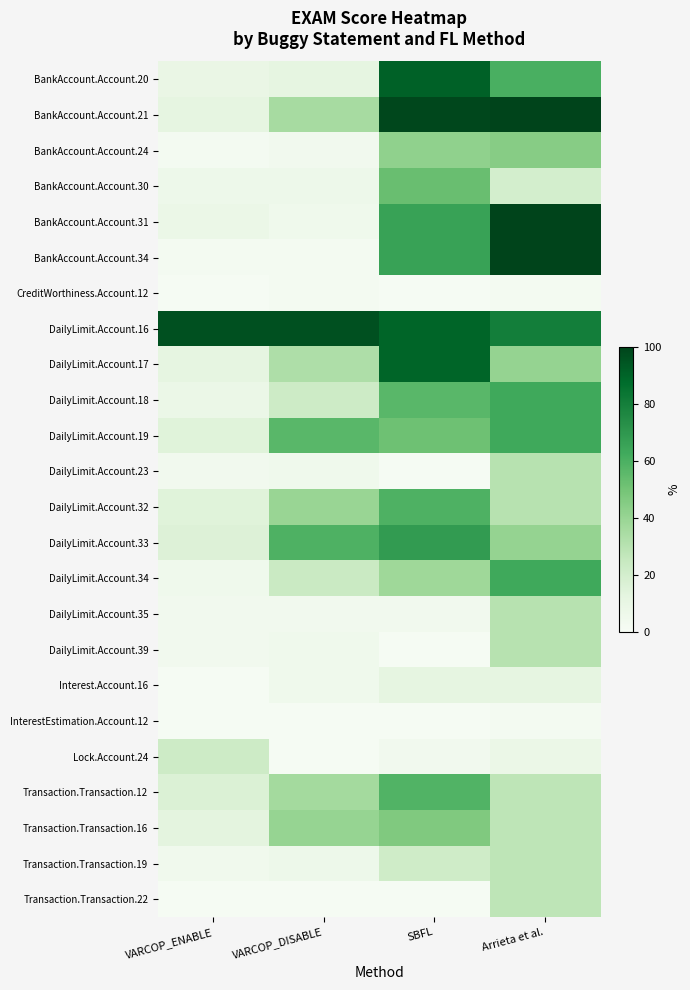

Rank the series by their maximum value, from highest to lowest.

BankAccount.Account.21, BankAccount.Account.31, BankAccount.Account.34, DailyLimit.Account.16, BankAccount.Account.20, DailyLimit.Account.17, DailyLimit.Account.33, DailyLimit.Account.18, DailyLimit.Account.19, DailyLimit.Account.34, DailyLimit.Account.32, Transaction.Transaction.12, BankAccount.Account.30, Transaction.Transaction.16, BankAccount.Account.24, DailyLimit.Account.23, DailyLimit.Account.35, DailyLimit.Account.39, Transaction.Transaction.19, Transaction.Transaction.22, Lock.Account.24, Interest.Account.16, CreditWorthiness.Account.12, InterestEstimation.Account.12